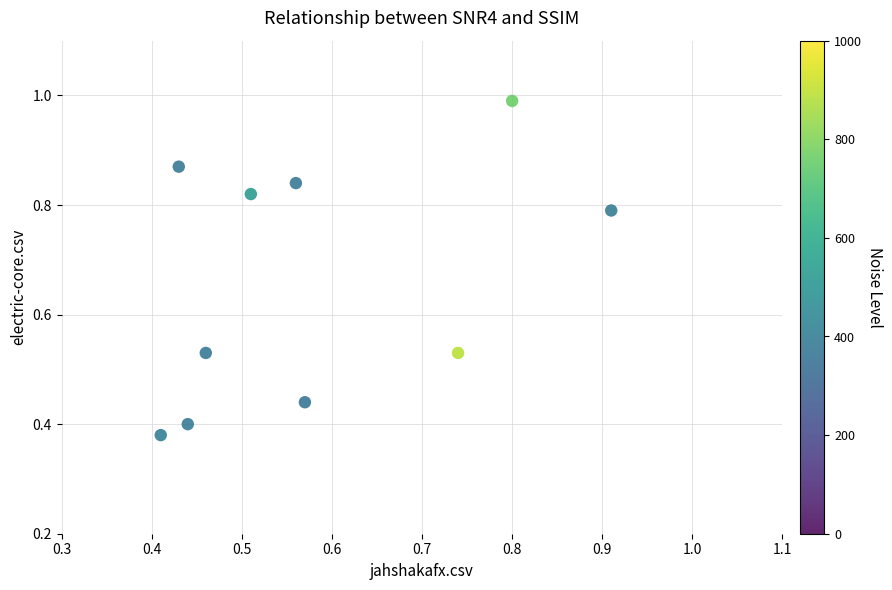

What is the average Y value?

0.7